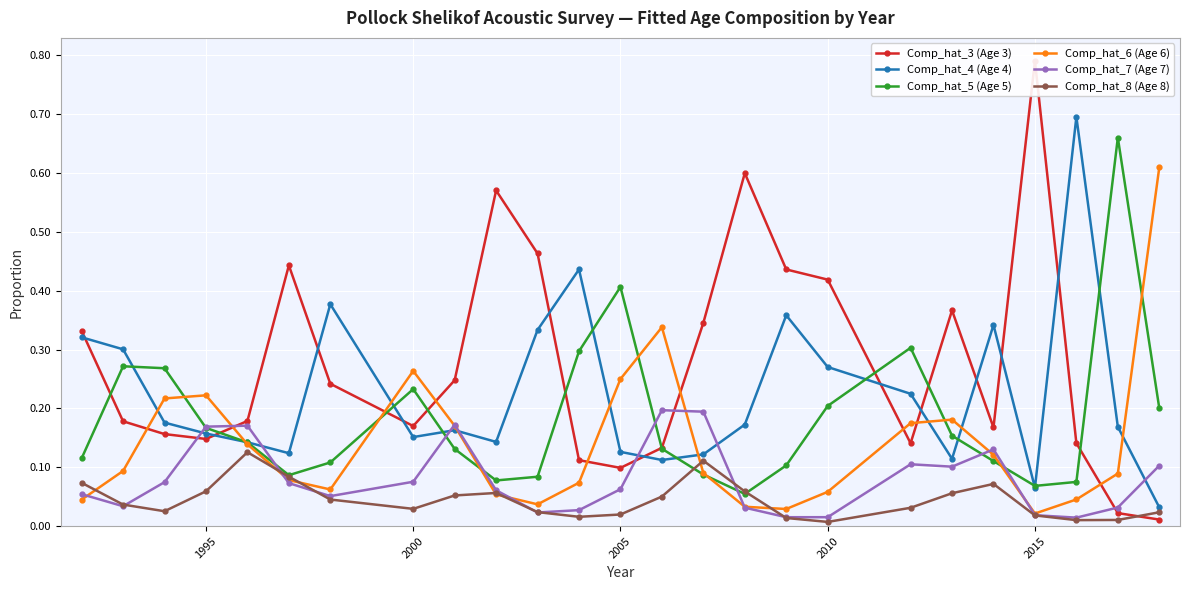

Which series ends up on top after the final intersection of Comp_hat_4 (Age 4) and Comp_hat_7 (Age 7)?

Comp_hat_7 (Age 7)